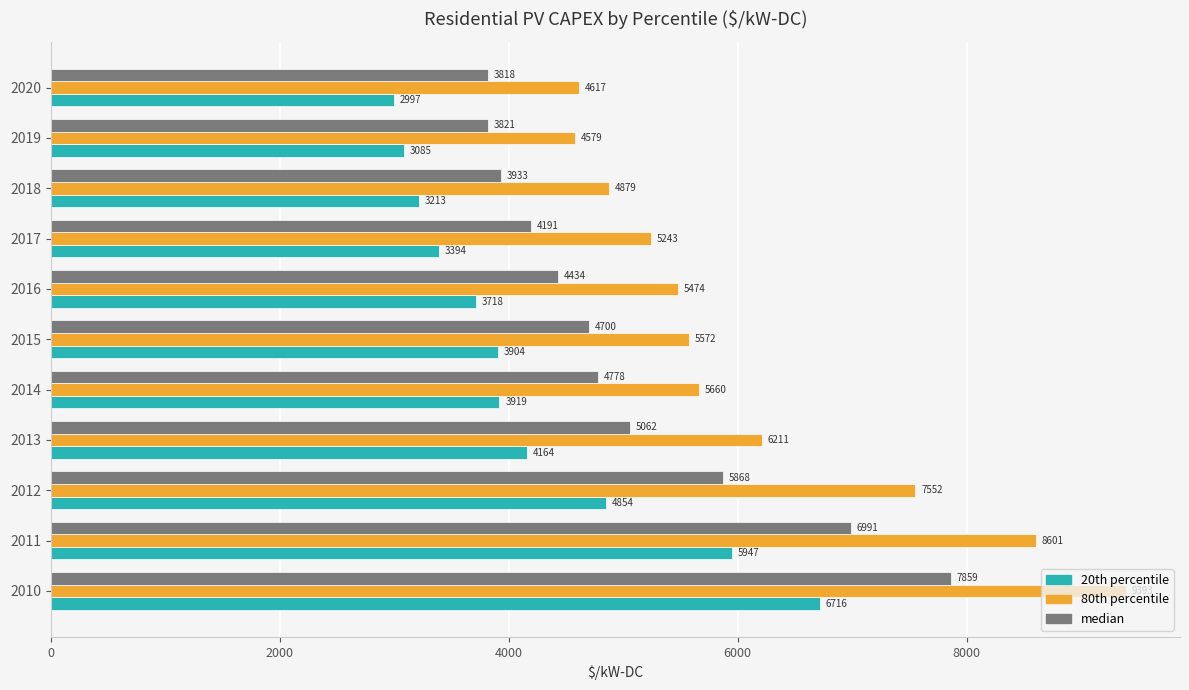

What is the average value of the 80th percentile series?

6161.9